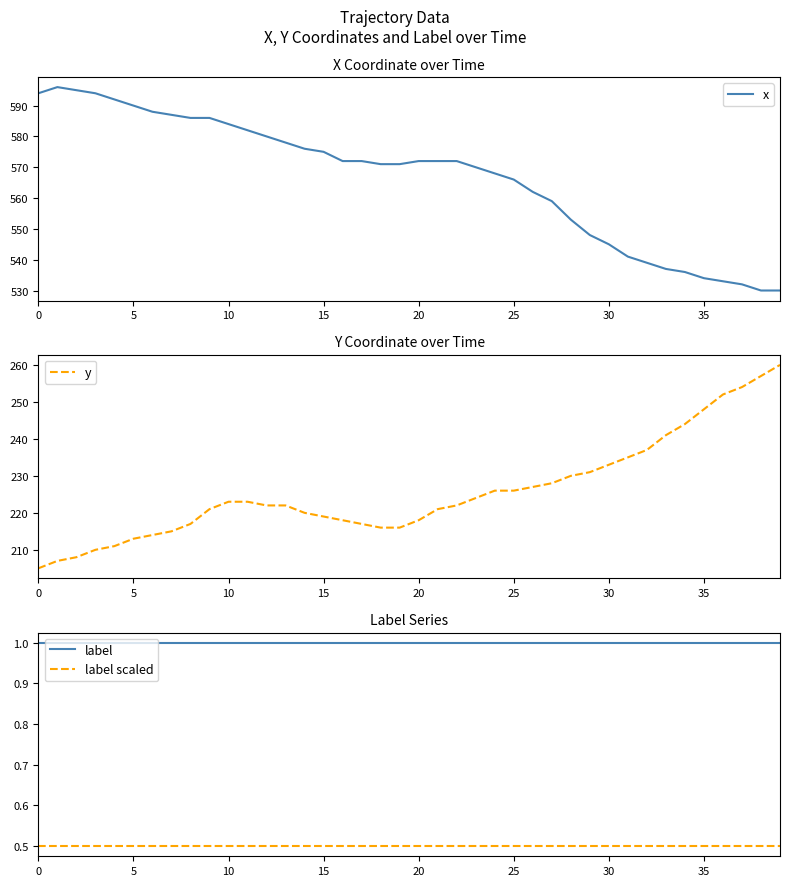

How many lines are shown in the chart?

4